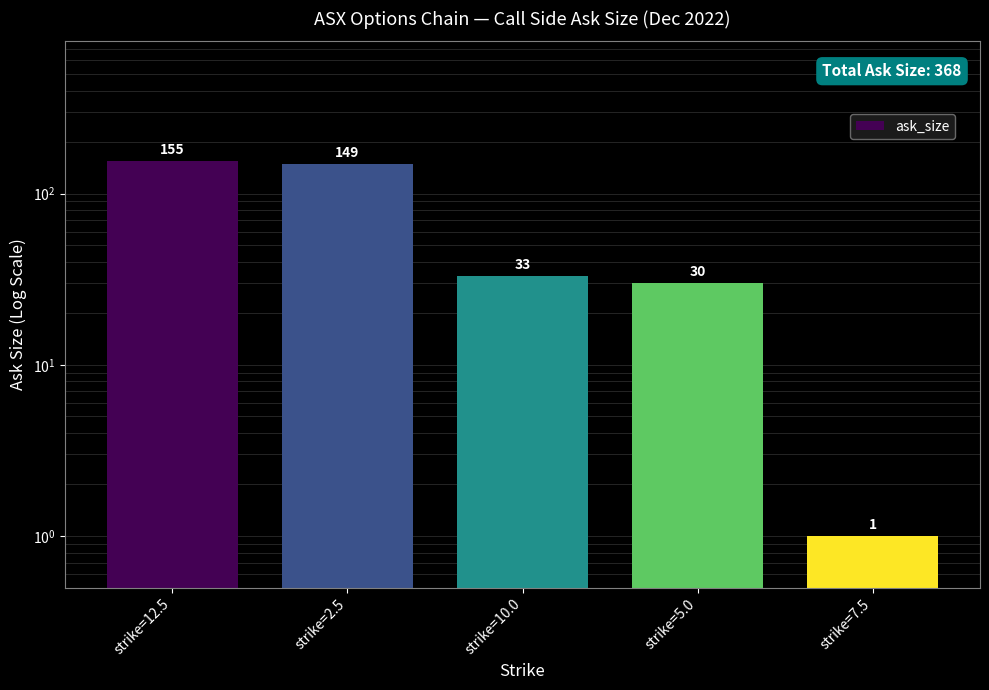

What position from the left is strike=7.5?

5